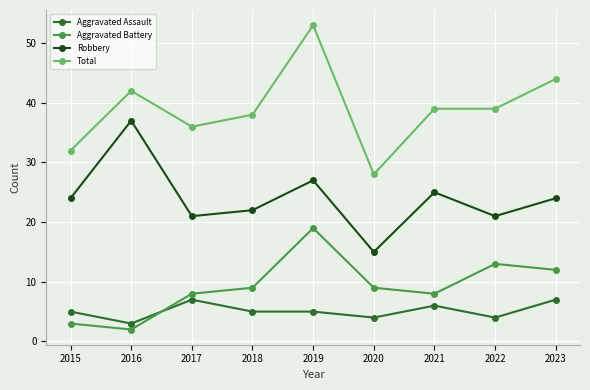

What is the difference between the Aggravated Assault values at 2017 and 2020?

3